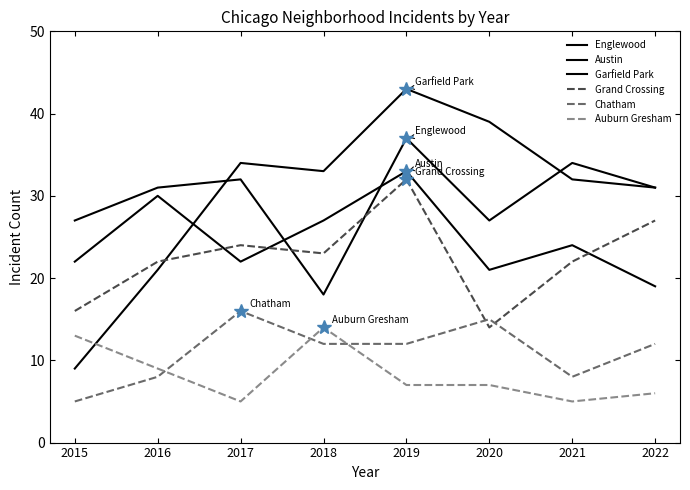

How many lines are shown in the chart?

6